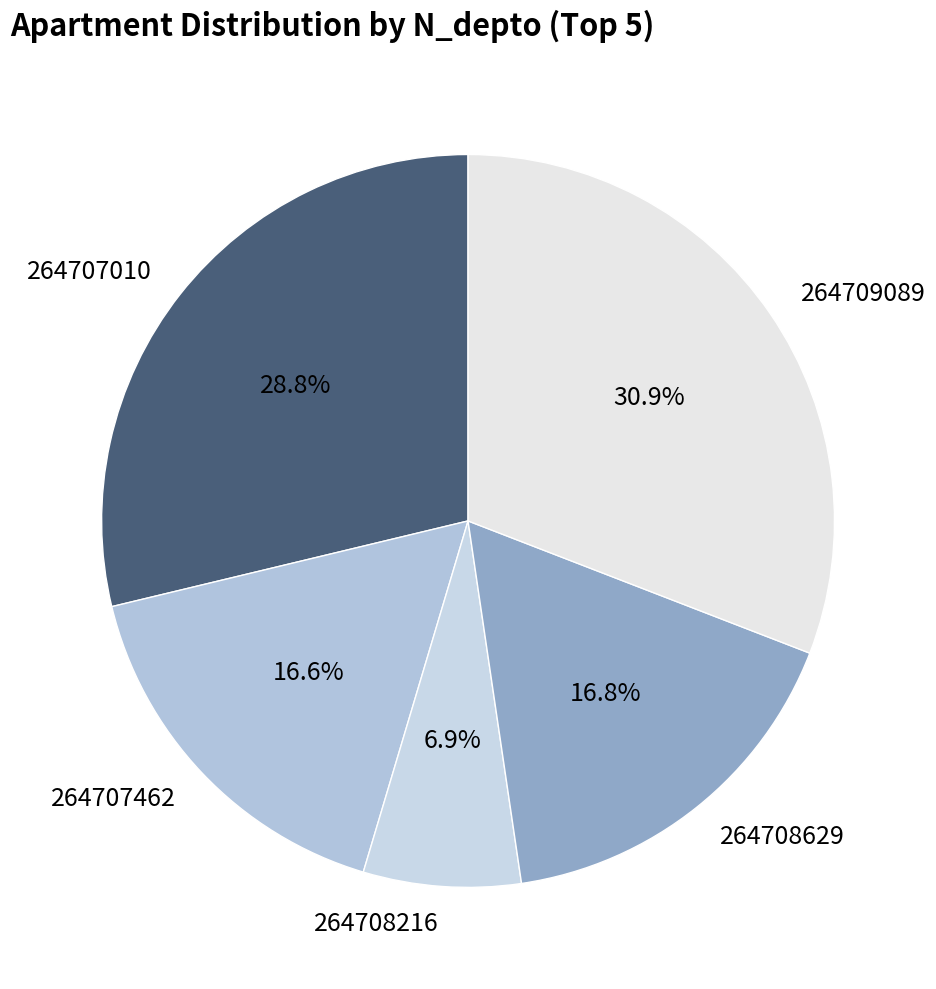

Approximately how many times larger is the value at 264709089 compared to 264707010?

1.1